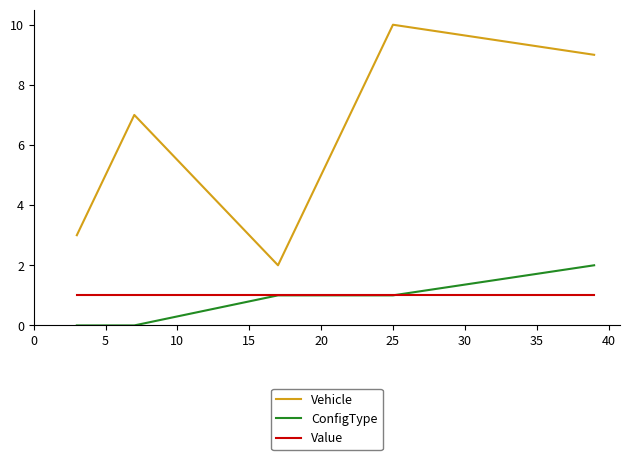

Rank the series by their maximum value, from highest to lowest.

Vehicle, ConfigType, Value